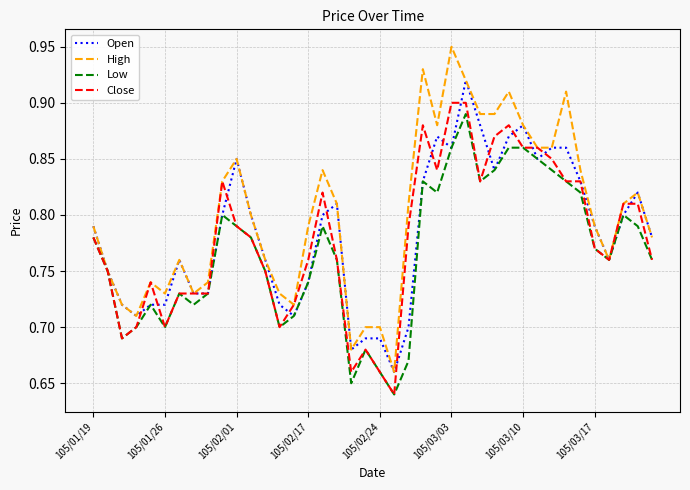

Which series has the largest range (max minus min)?

High